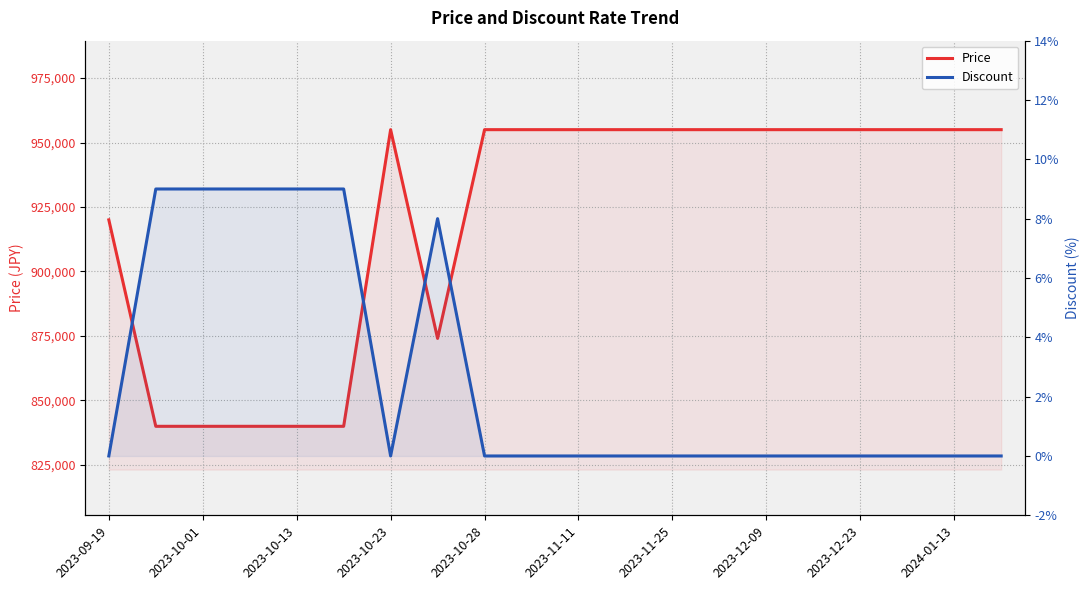

What are all the series names shown in the legend?

Price, Discount